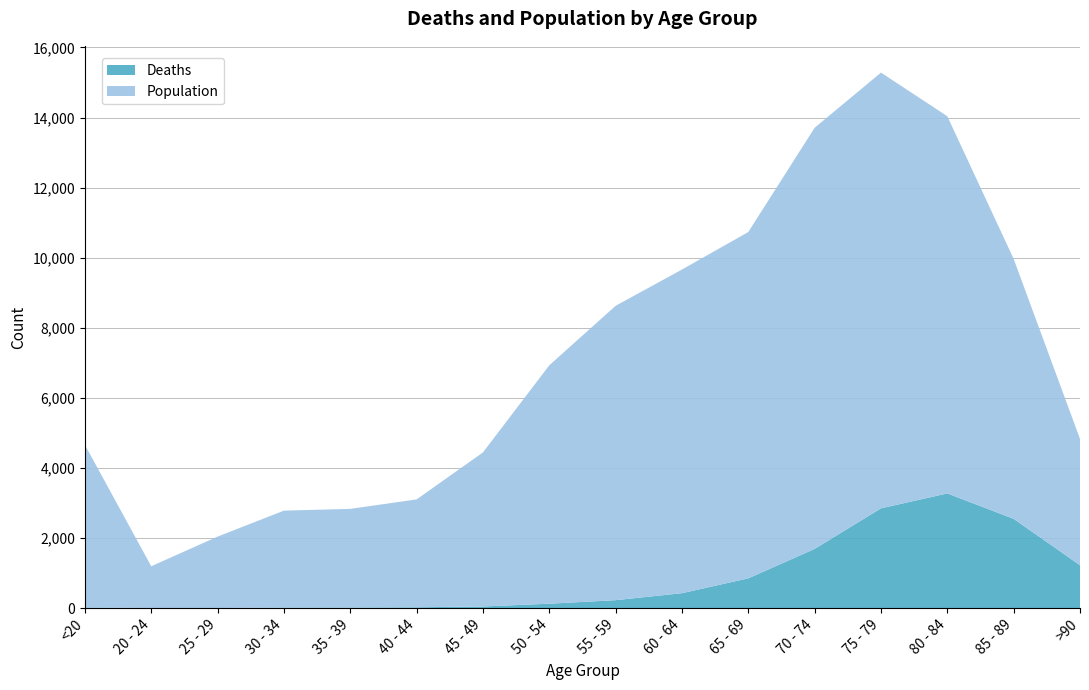

Reading left to right, what are all the values shown in this chart?

Deaths: <20=18	20 - 24=4	25 - 29=3	30 - 34=17	35 - 39=18	40 - 44=24	45 - 49=47	50 - 54=126	55 - 59=227	60 - 64=426	65 - 69=850	70 - 74=1690	75 - 79=2848	80 - 84=3273	85 - 89=2548	>90=1224
Population: <20=4641	20 - 24=1191	25 - 29=2038	30 - 34=2765	35 - 39=2814	40 - 44=3078	45 - 49=4396	50 - 54=6803	55 - 59=8400	60 - 64=9236	65 - 69=9883	70 - 74=12018	75 - 79=12434	80 - 84=10764	85 - 89=7417	>90=3604